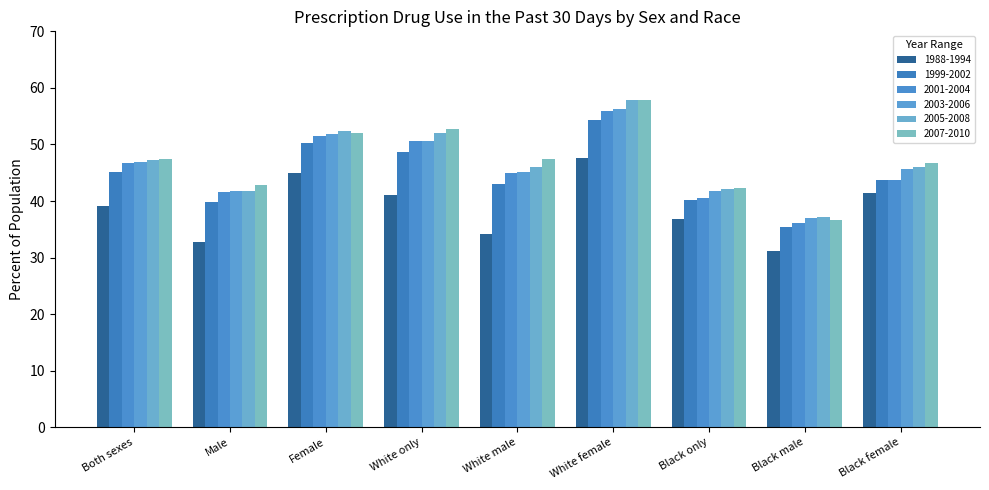

What is the label of the 8th bar from the left?

Black male